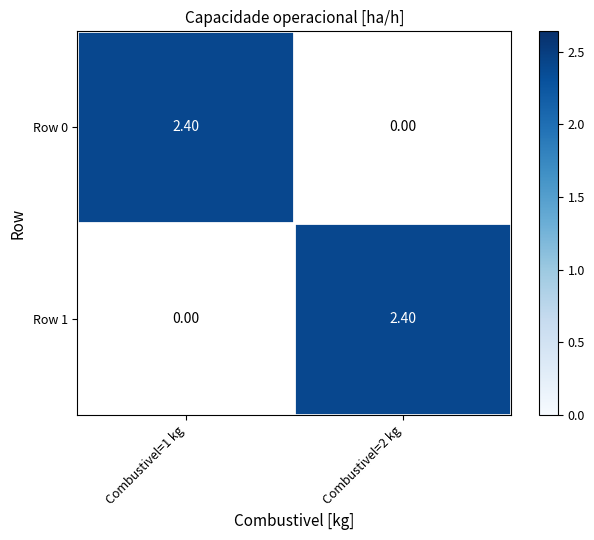

How many series are shown in this chart?

2